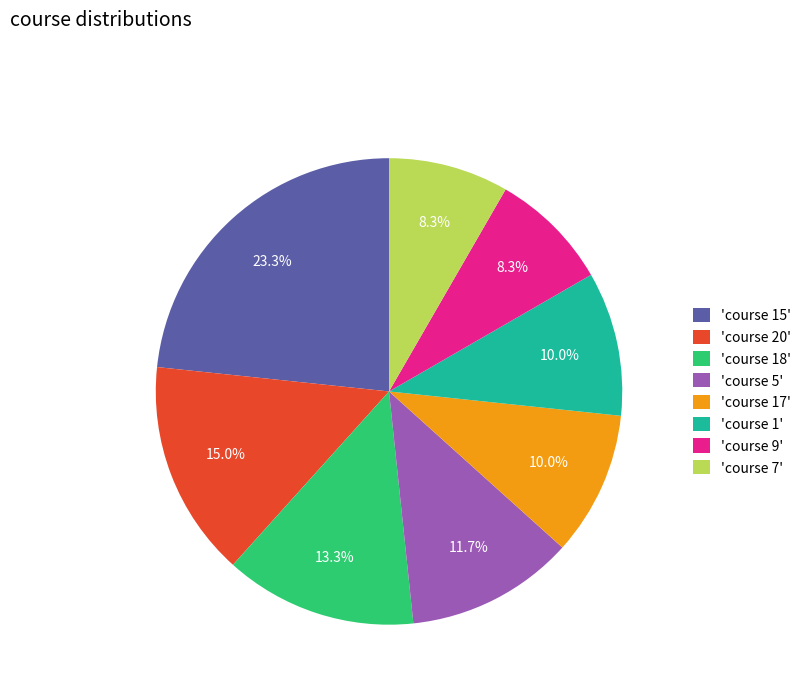

Is there a majority slice in this chart?

No